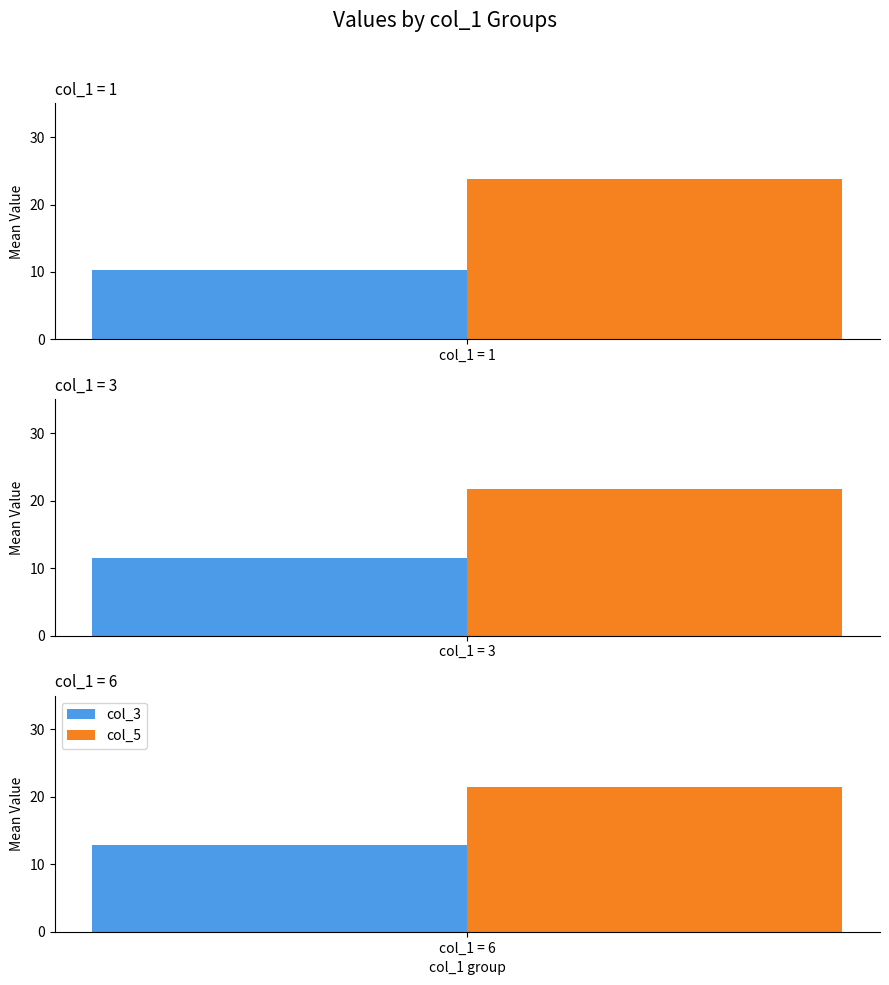

How many distinct data groups are displayed?

2